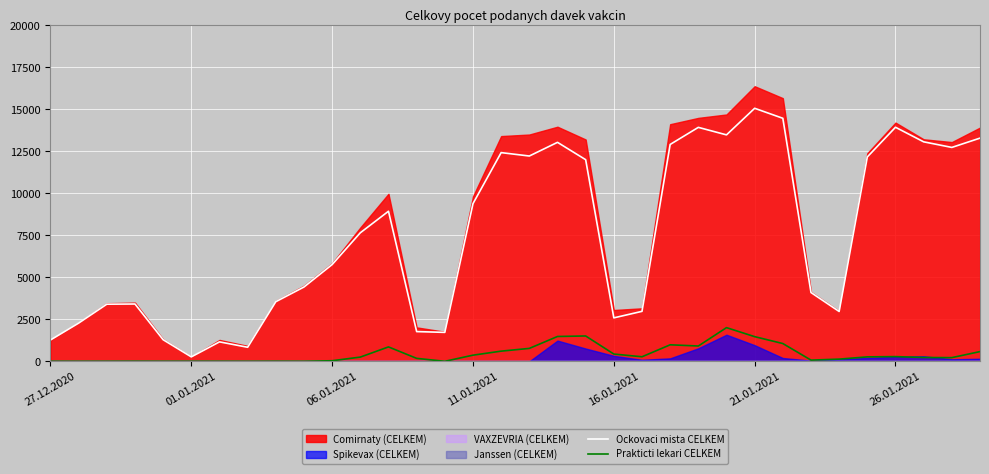

True or false: Ockovaci mista CELKEM and Prakticti lekari CELKEM intersect in this chart.

False